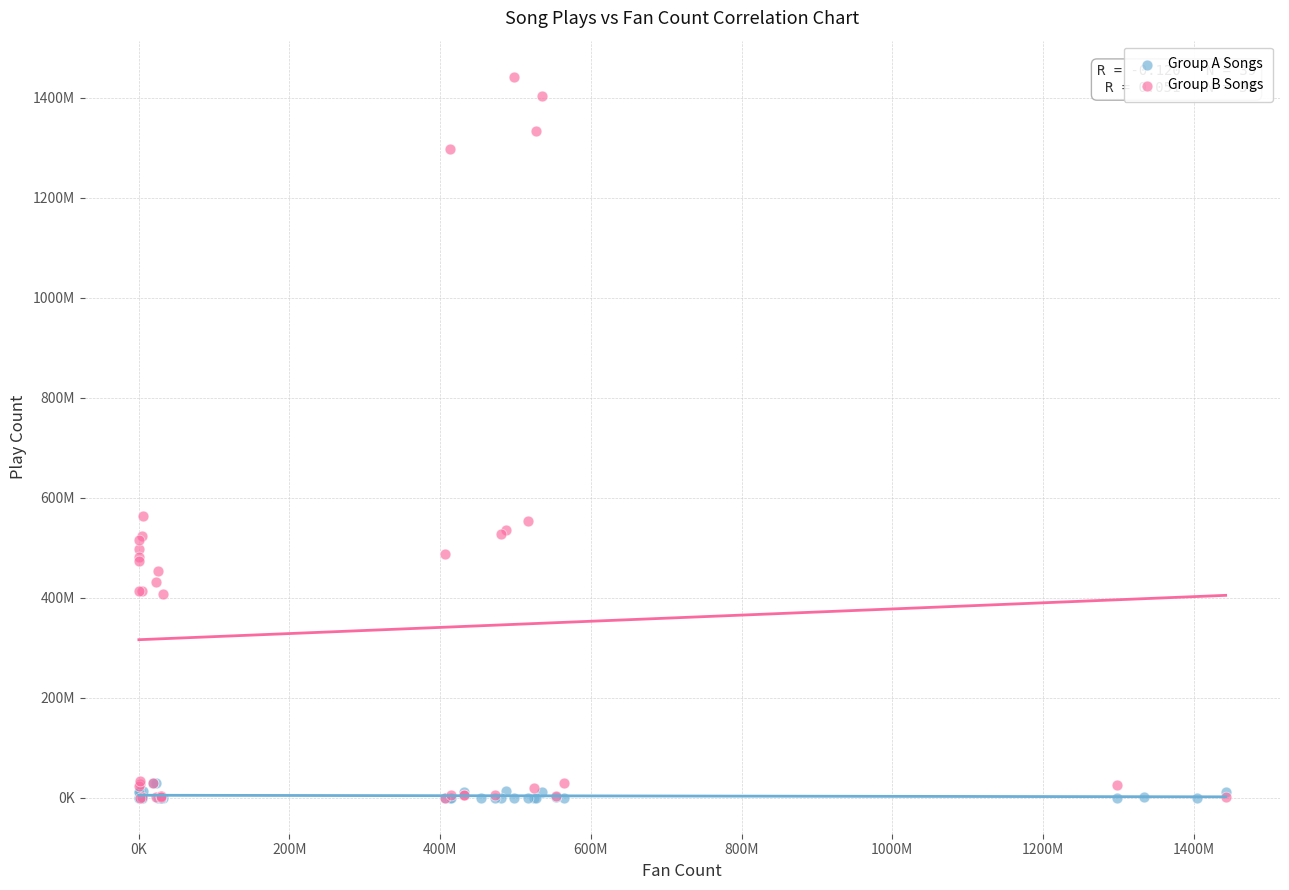

What are all the series names shown in the legend?

Group A Songs, Group B Songs